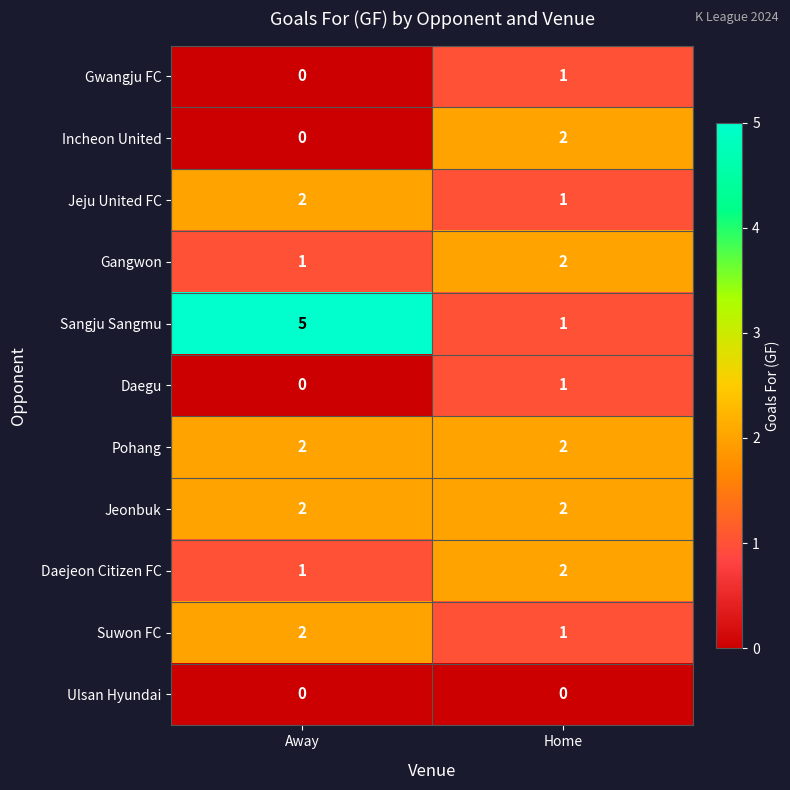

What is the total value across all series at Away?

15